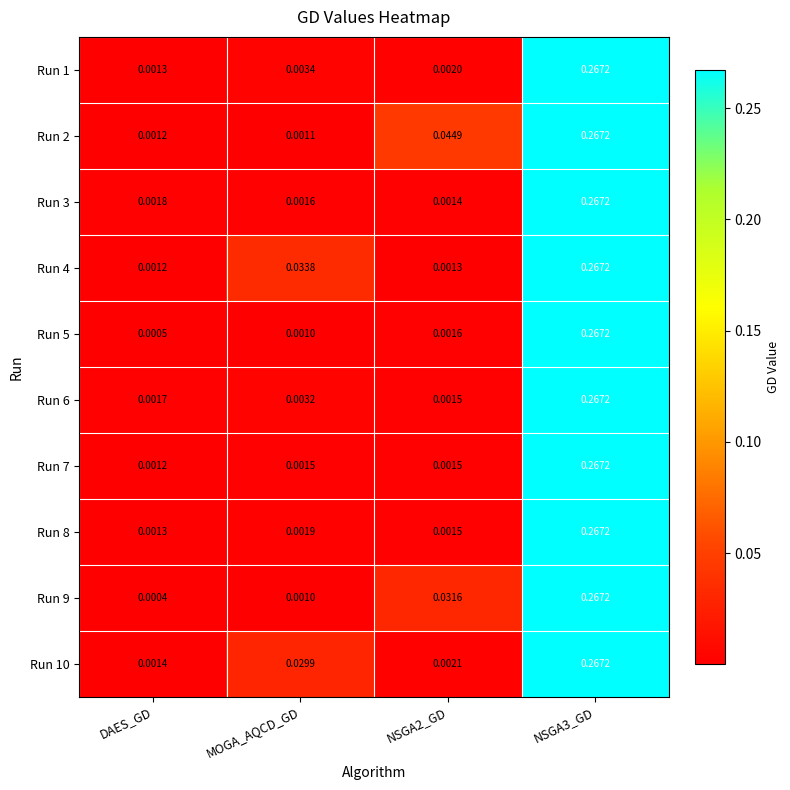

At which label does Run 7 reach its minimum?

DAES_GD